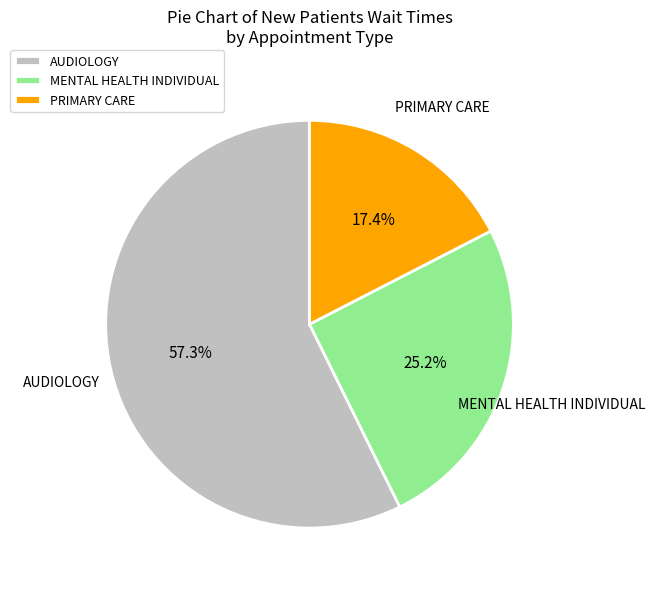

Rank the categories by value from lowest to highest.

PRIMARY CARE, MENTAL HEALTH INDIVIDUAL, AUDIOLOGY